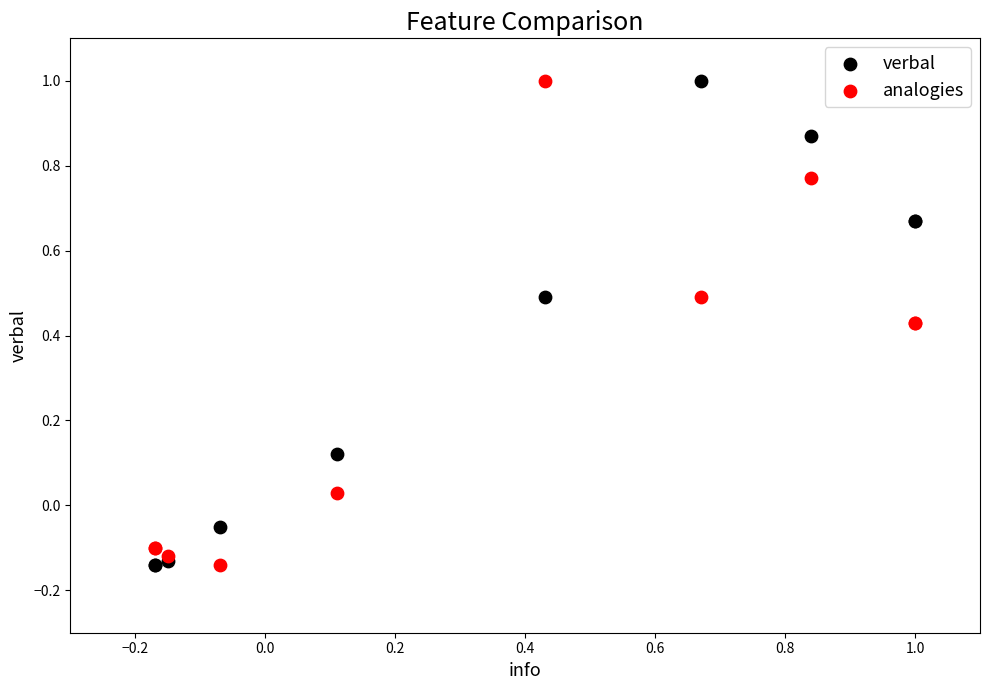

What are all the series names shown in the legend?

verbal, analogies